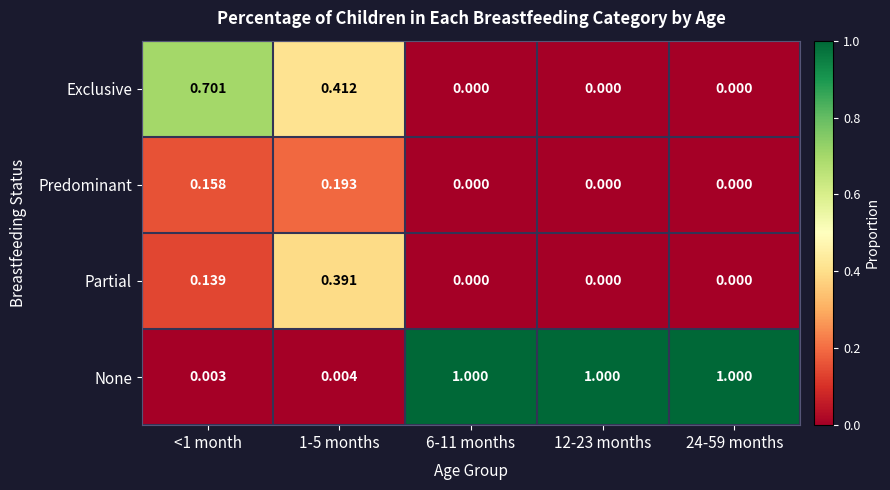

Which series has the widest spread of values?

None